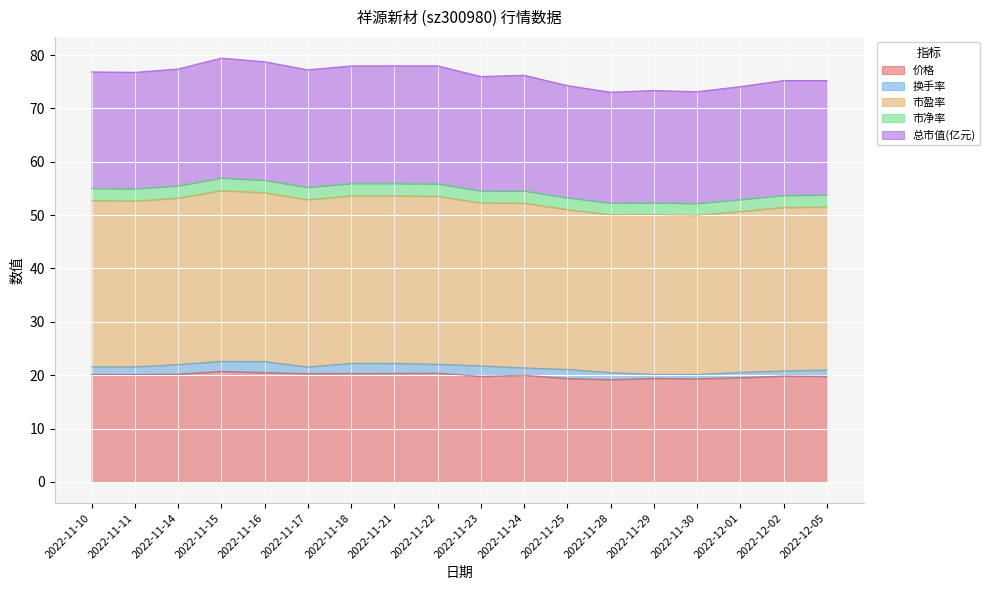

Does the chart display data point markers on the line(s)?

No